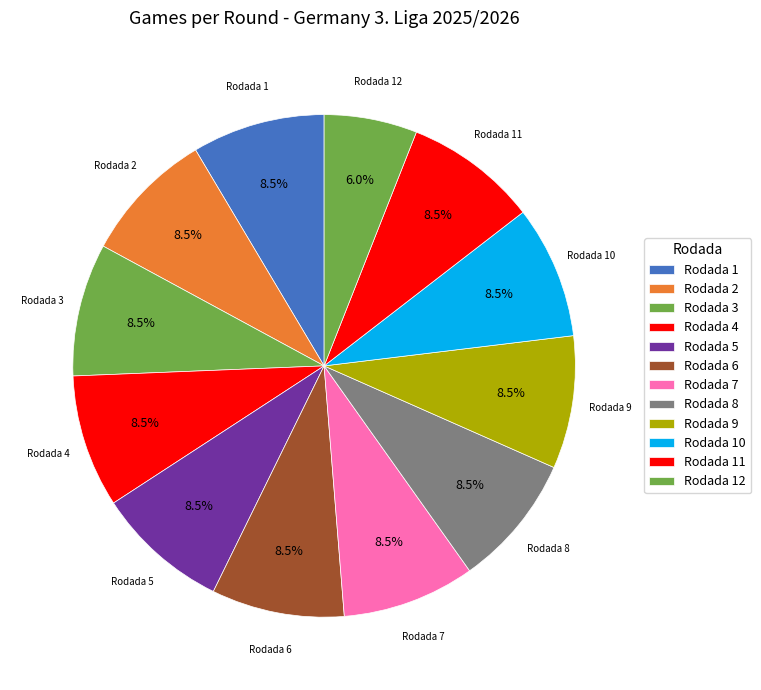

How many segments does this pie chart have?

12